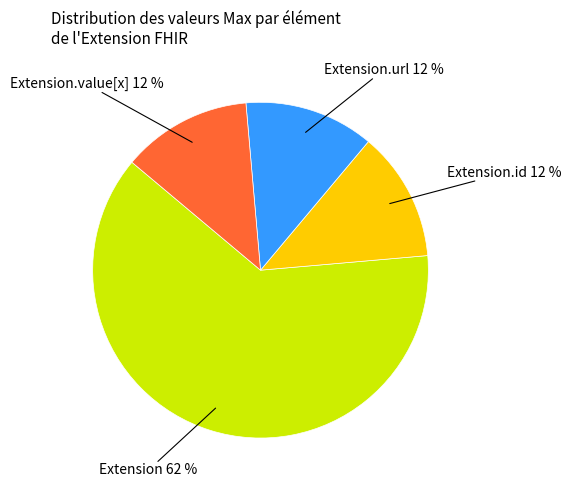

The Extension.id slice represents 13% of the pie. True or false?

True